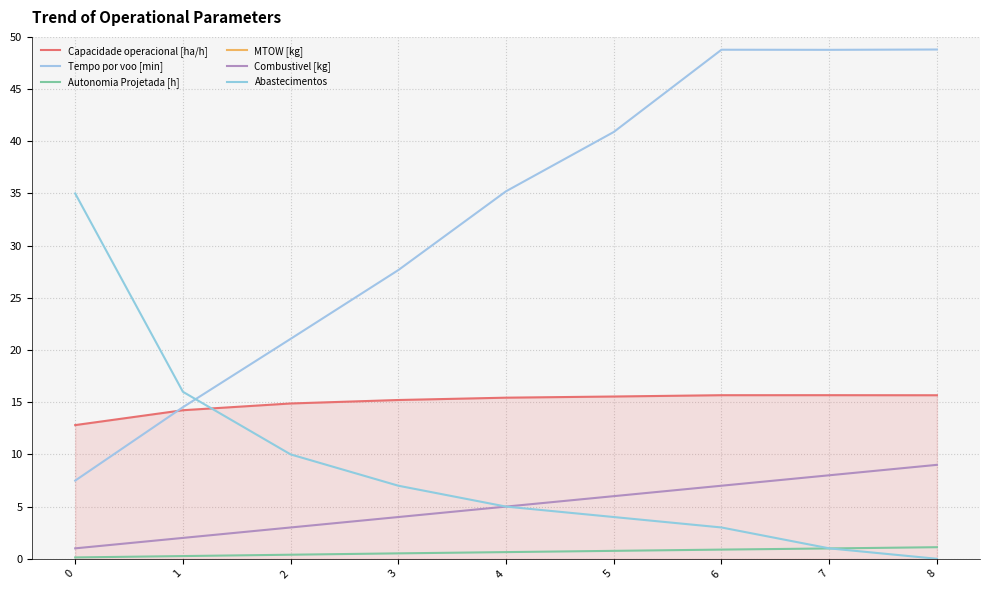

Reading right to left, transcribe all the data shown in this chart.

Capacidade operacional [ha/h]: 8=15.7	7=15.7	6=15.7	5=15.5	4=15.4	3=15.2	2=14.9	1=14.2	0=12.8
Tempo por voo [min]: 8=48.8	7=48.8	6=48.8	5=40.9	4=35.2	3=27.7	2=21.1	1=14.5	0=7.5
Autonomia Projetada [h]: 8=1.1	7=1.0	6=0.9	5=0.8	4=0.6	3=0.5	2=0.4	1=0.3	0=0.1
MTOW [kg]: 8=144.1	7=142.7	6=141.3	5=139.9	4=138.6	3=137.2	2=135.9	1=134.6	0=133.2
Combustivel [kg]: 8=9.0	7=8.0	6=7.0	5=6.0	4=5.0	3=4.0	2=3.0	1=2.0	0=1.0
Abastecimentos: 8=0.0	7=1.0	6=3.0	5=4.0	4=5.0	3=7.0	2=10.0	1=16.0	0=35.0